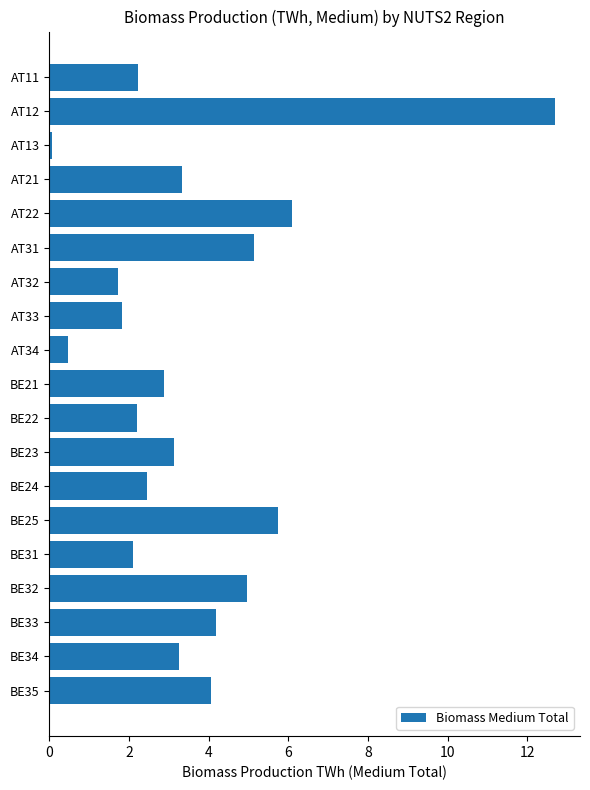

What is the approximate value at BE25?

5.7